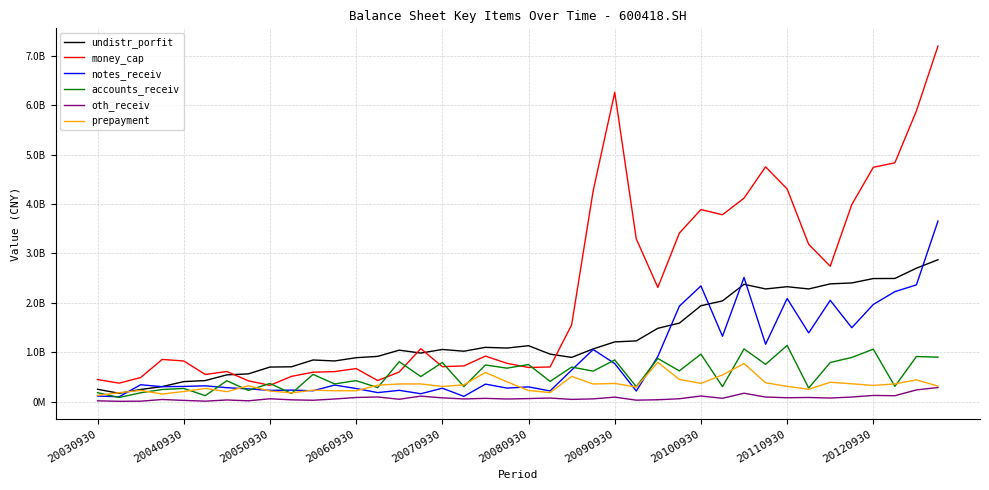

What are all the series names shown in the legend?

undistr_porfit, money_cap, notes_receiv, accounts_receiv, oth_receiv, prepayment